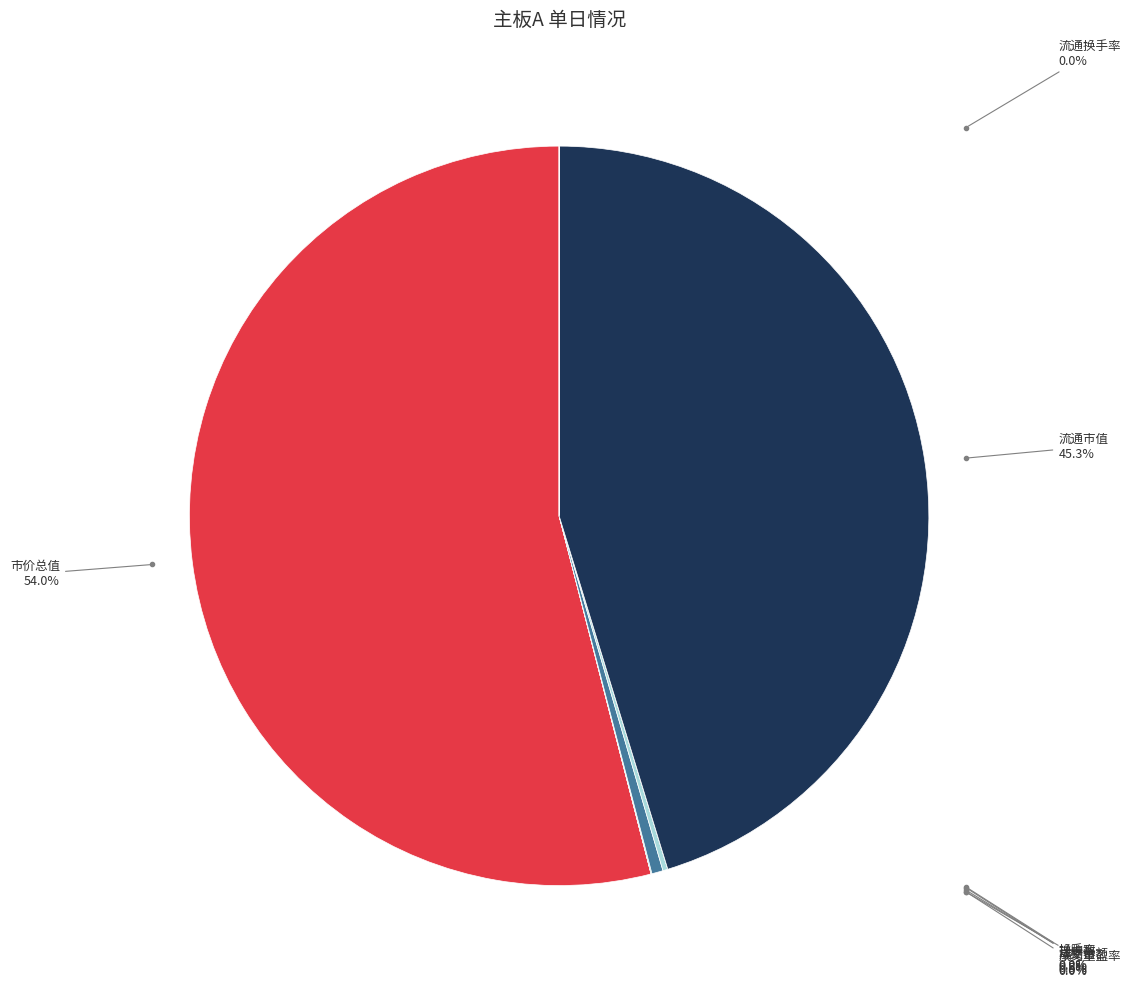

Is 市价总值 the majority of the pie?

Yes